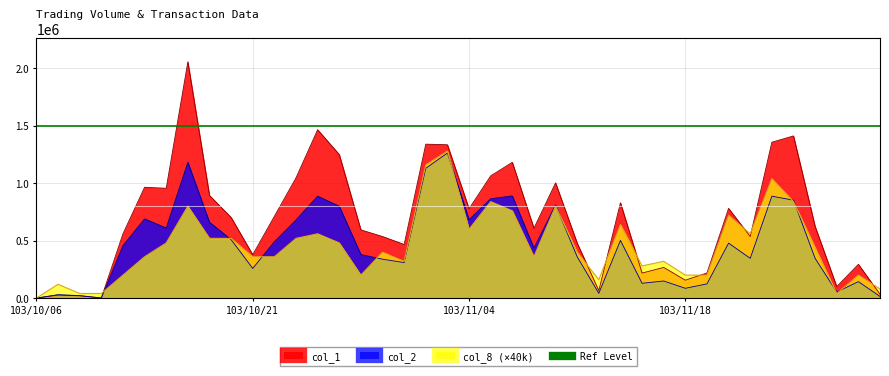

Is it true that col_1 equals 1412000 at 103/11/25?

True